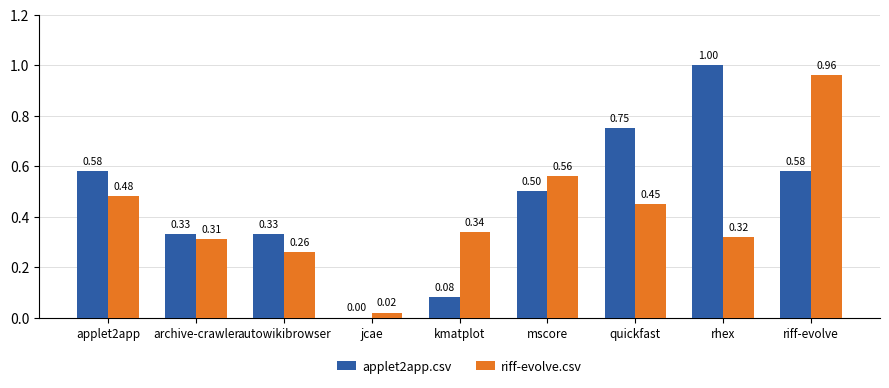

Which series has the largest total across all categories?

applet2app.csv